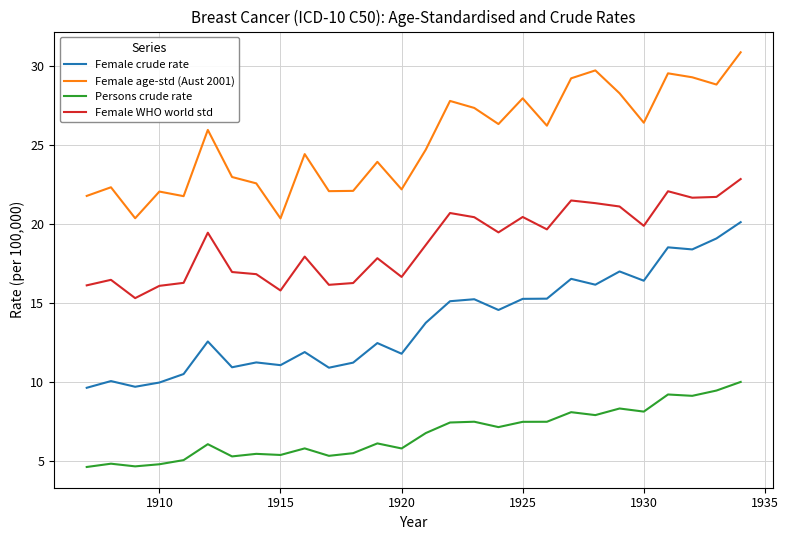

List the series in order of their peak value, lowest first.

Persons crude rate, Female crude rate, Female WHO world std, Female age-std (Aust 2001)